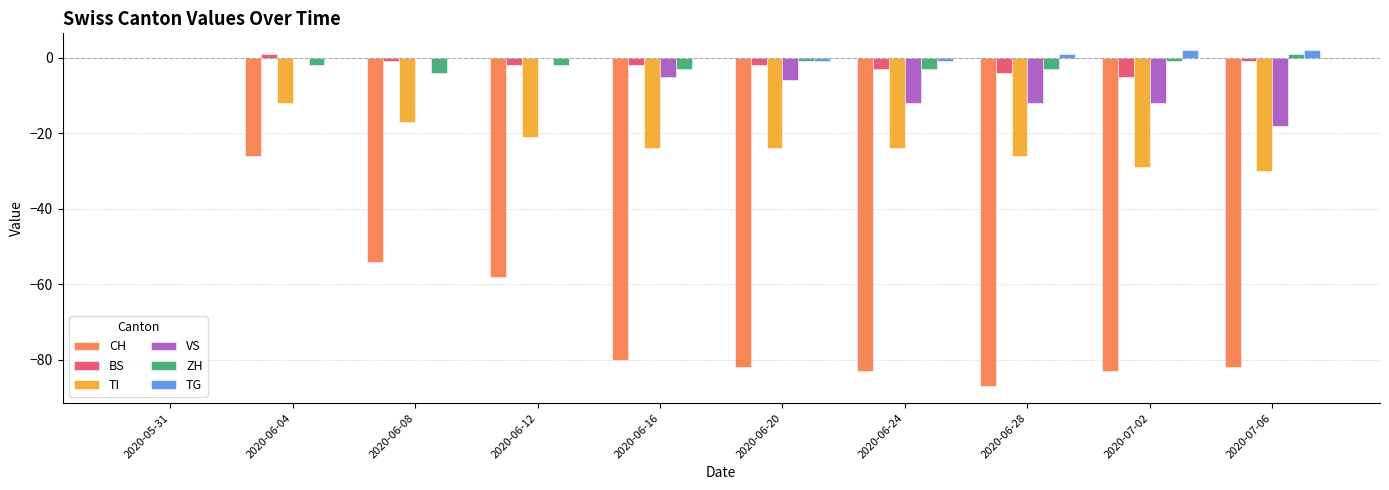

The value of TI at 2020-06-20 is -34. True or false?

False